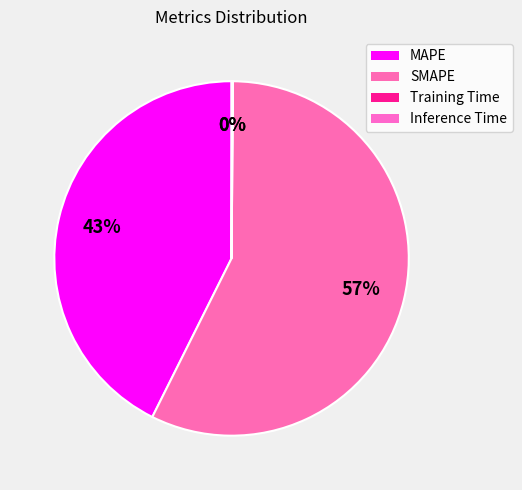

What is the total percentage of SMAPE and Inference Time?

57.3%